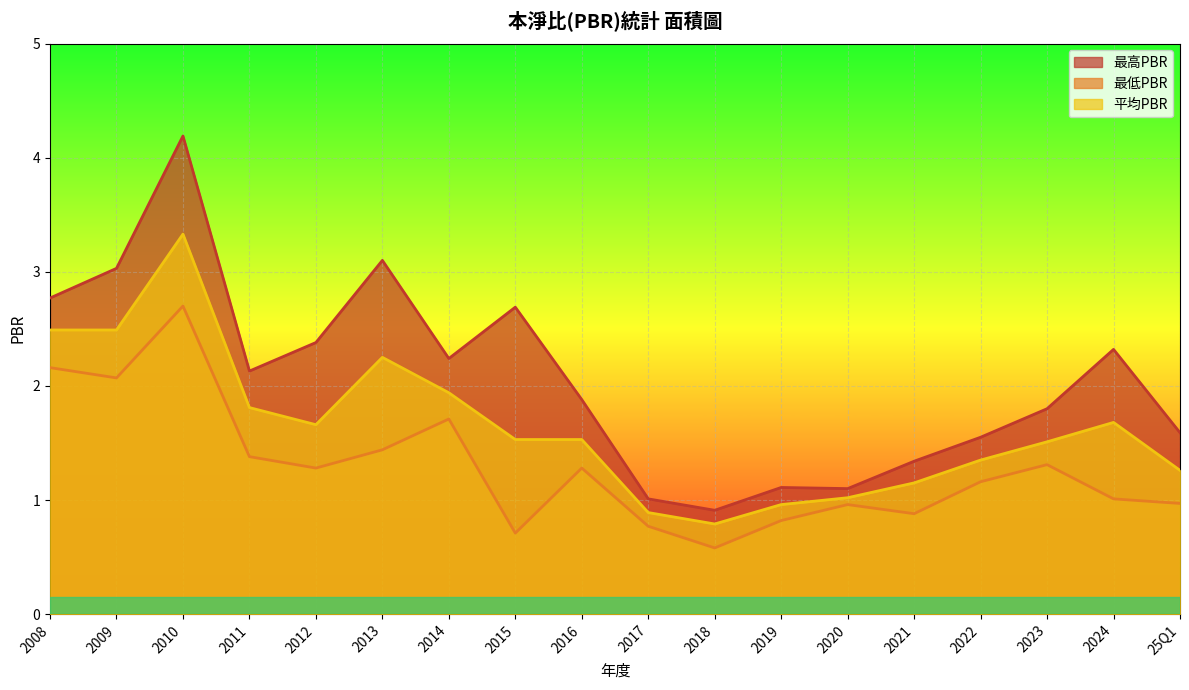

At which category does the chart reach its peak across all series?

2010